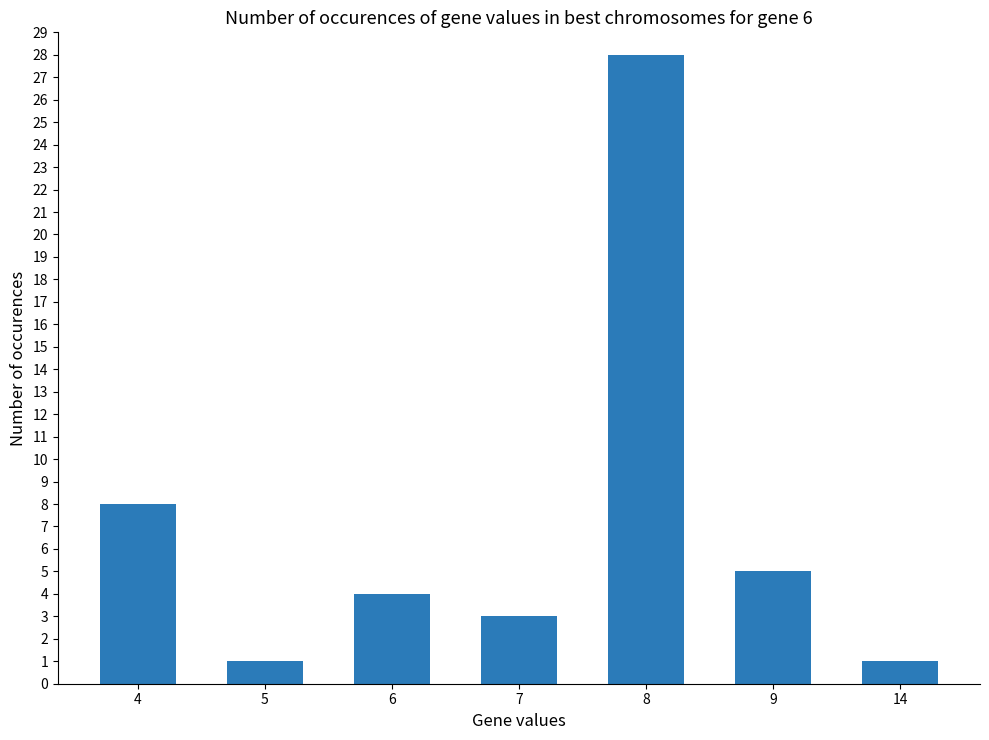

Reading left to right, extract all data points from this chart.

4=8	5=1	6=4	7=3	8=28	9=5	14=1